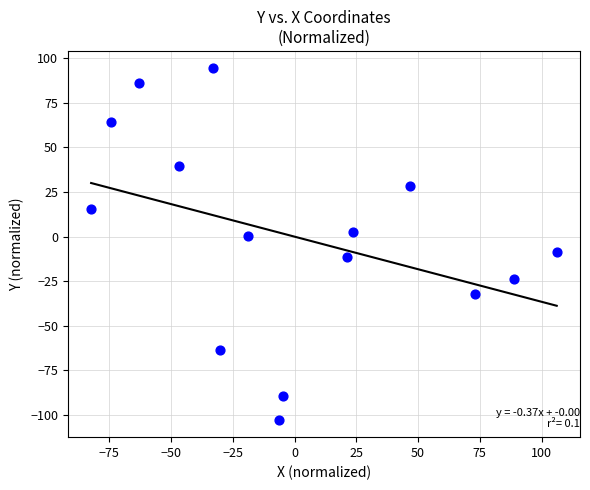

What is the range of Y values (max minus min)?

196.8